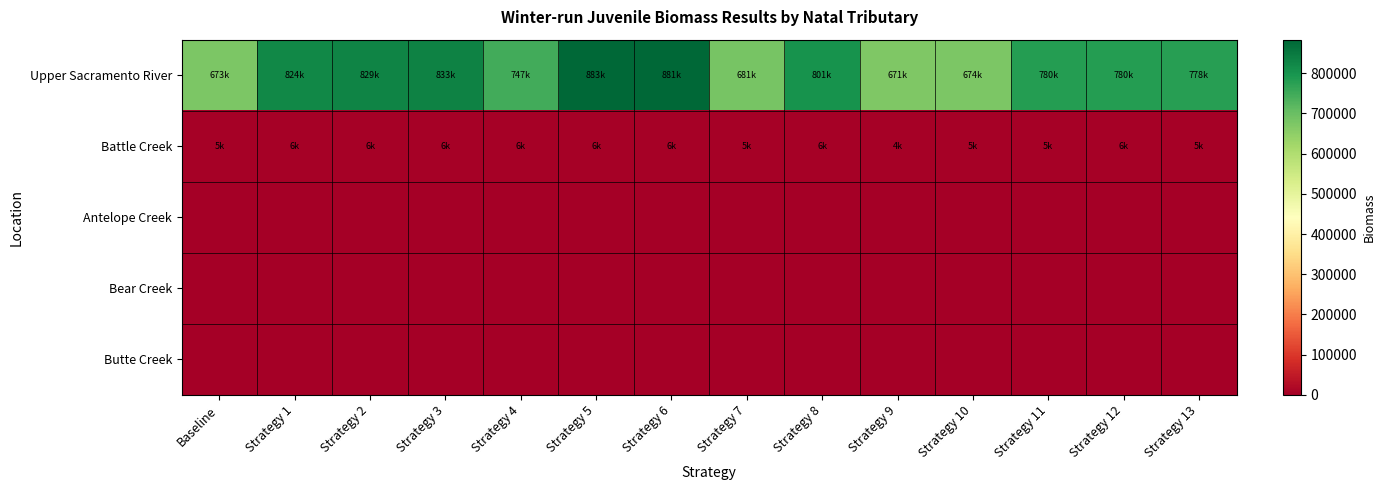

Reading right to left, list all the values displayed in this chart.

Upper Sacramento River: Strategy 13=777581.3	Strategy 12=780263.2	Strategy 11=780061.0	Strategy 10=673926.4	Strategy 9=671454.4	Strategy 8=800728.4	Strategy 7=680621.7	Strategy 6=881361.7	Strategy 5=883230.4	Strategy 4=747246.2	Strategy 3=833013.8	Strategy 2=828743.2	Strategy 1=824306.9	Baseline=673411.0
Battle Creek: Strategy 13=5386.3	Strategy 12=5677.9	Strategy 11=5482.7	Strategy 10=4692.7	Strategy 9=3863.8	Strategy 8=5799.3	Strategy 7=5365.9	Strategy 6=6140.3	Strategy 5=6130.7	Strategy 4=6186.3	Strategy 3=5898.9	Strategy 2=5973.0	Strategy 1=5919.3	Baseline=5457.0
Antelope Creek: Strategy 13=0.0	Strategy 12=0.0	Strategy 11=0.0	Strategy 10=0.0	Strategy 9=0.0	Strategy 8=0.0	Strategy 7=0.0	Strategy 6=0.0	Strategy 5=0.0	Strategy 4=0.0	Strategy 3=0.0	Strategy 2=0.0	Strategy 1=0.0	Baseline=0.0
Bear Creek: Strategy 13=0.0	Strategy 12=0.0	Strategy 11=0.0	Strategy 10=0.0	Strategy 9=0.0	Strategy 8=0.0	Strategy 7=0.0	Strategy 6=0.0	Strategy 5=0.0	Strategy 4=0.0	Strategy 3=0.0	Strategy 2=0.0	Strategy 1=0.0	Baseline=0.0
Butte Creek: Strategy 13=0.0	Strategy 12=0.0	Strategy 11=0.0	Strategy 10=0.0	Strategy 9=0.0	Strategy 8=0.0	Strategy 7=0.0	Strategy 6=0.0	Strategy 5=0.0	Strategy 4=0.0	Strategy 3=0.0	Strategy 2=0.0	Strategy 1=0.0	Baseline=0.0